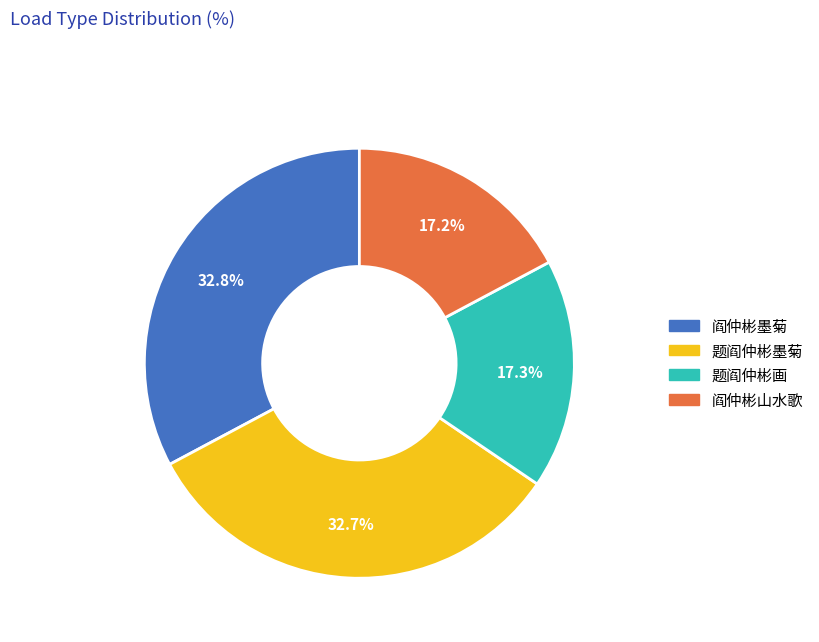

Does any single category account for the majority?

No